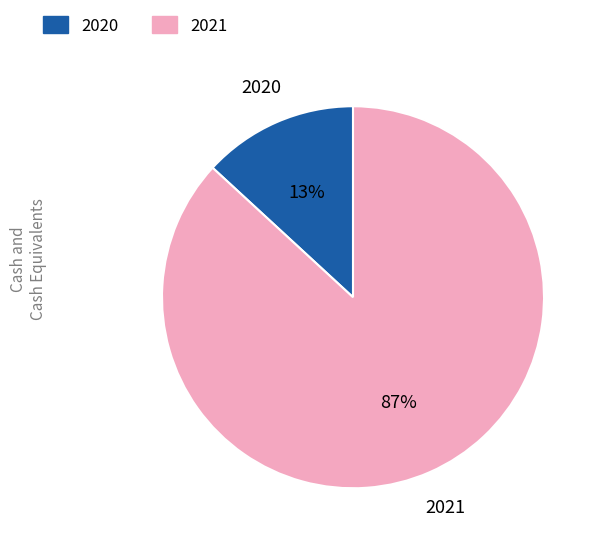

The 2021 slice represents 75% of the pie. True or false?

False